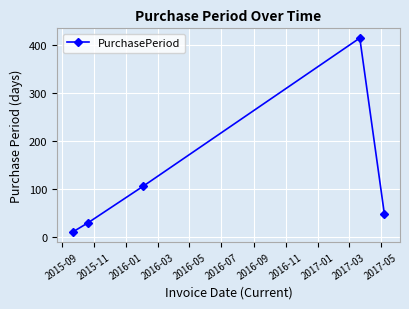

Reading left to right, what are all the values shown in this chart?

10	29	105	414	47